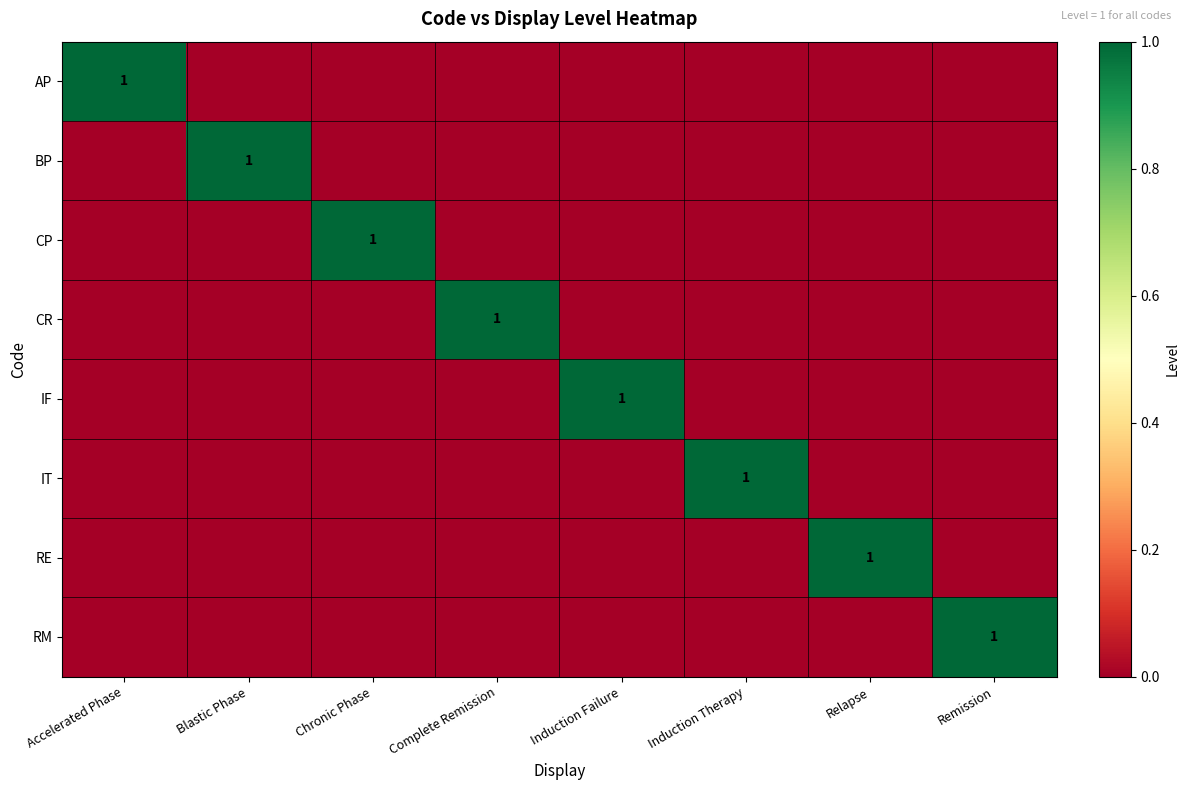

At Complete Remission, list the series in order from largest to smallest.

CR, AP, BP, CP, IF, IT, RE, RM